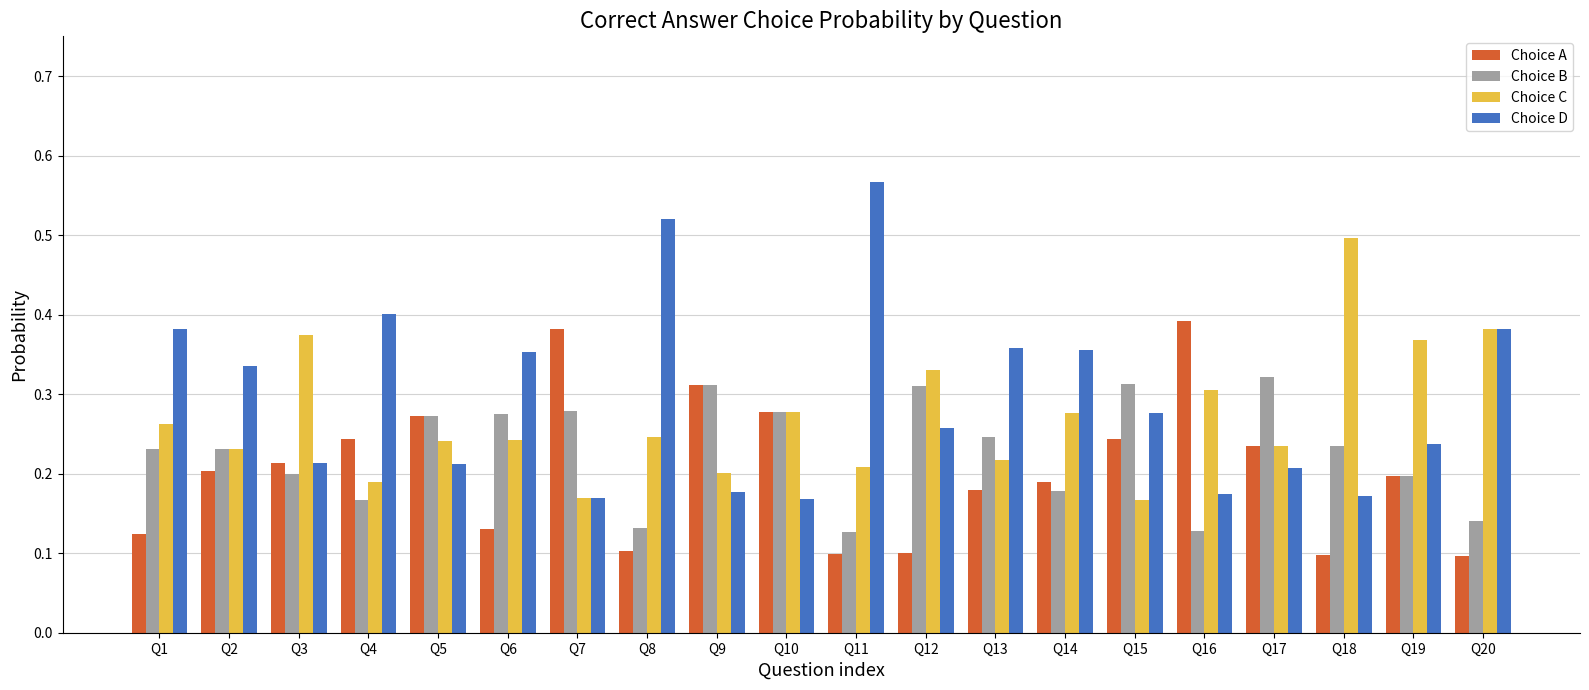

What is the sum of all Choice D values?

5.9